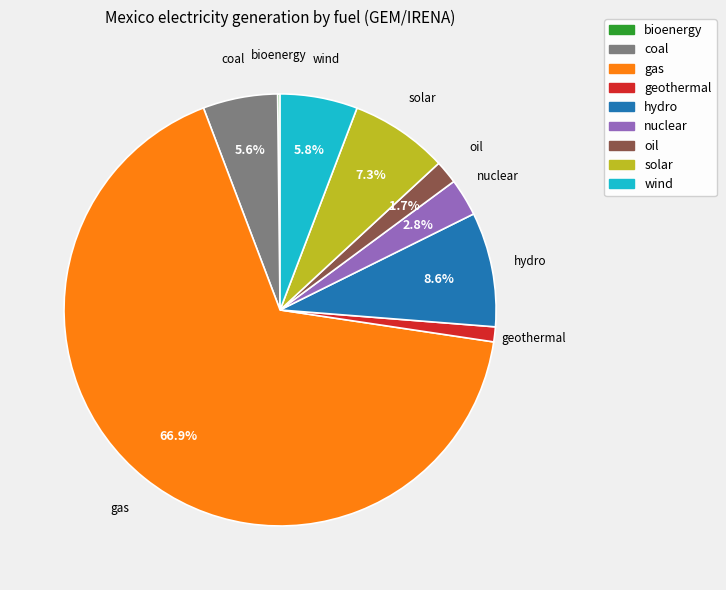

What is the ratio of the value at coal to the value at hydro?

0.7